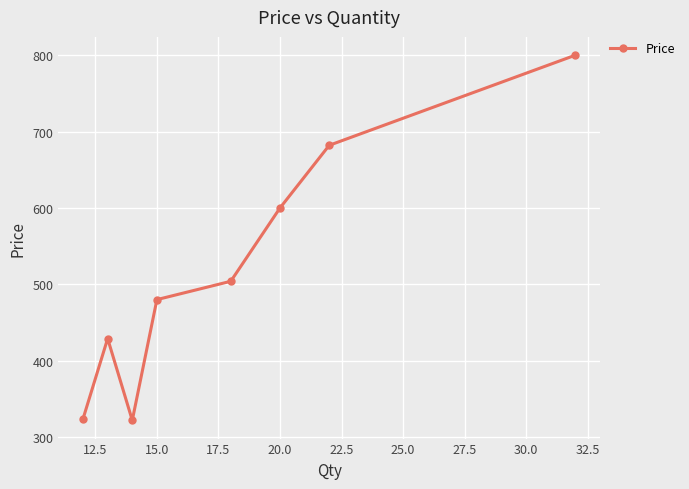

What is the value of the 8th point from the left?

800